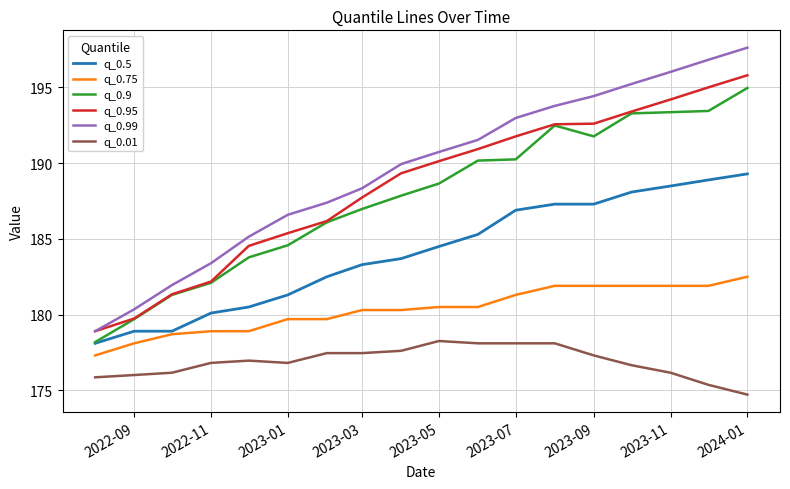

What are all the series names shown in the legend?

q_0.5, q_0.75, q_0.9, q_0.95, q_0.99, q_0.01